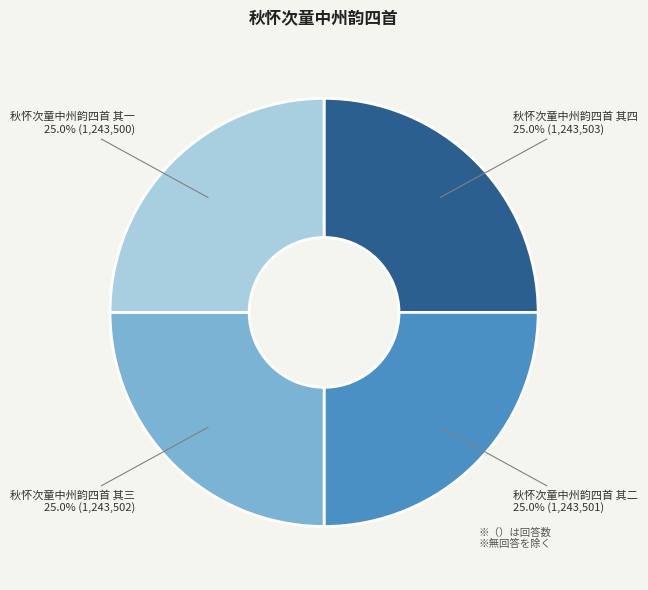

Is there any slice that represents more than half of the pie?

No